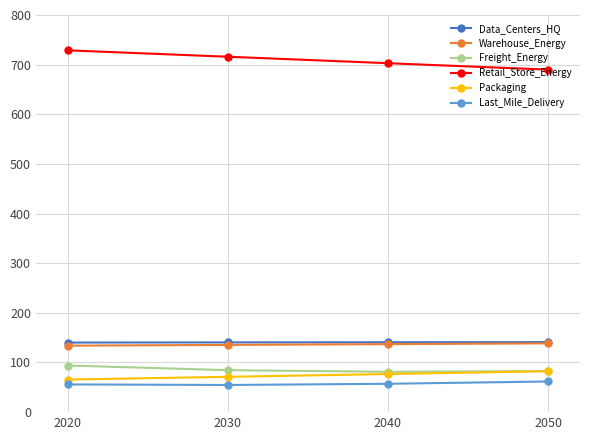

Is it true that Packaging equals 76.8 at 2040?

True